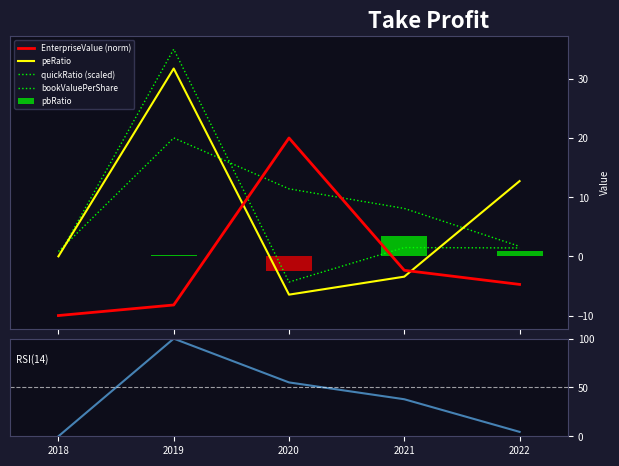

Which series has the largest total across all categories?

RSI(quickRatio)